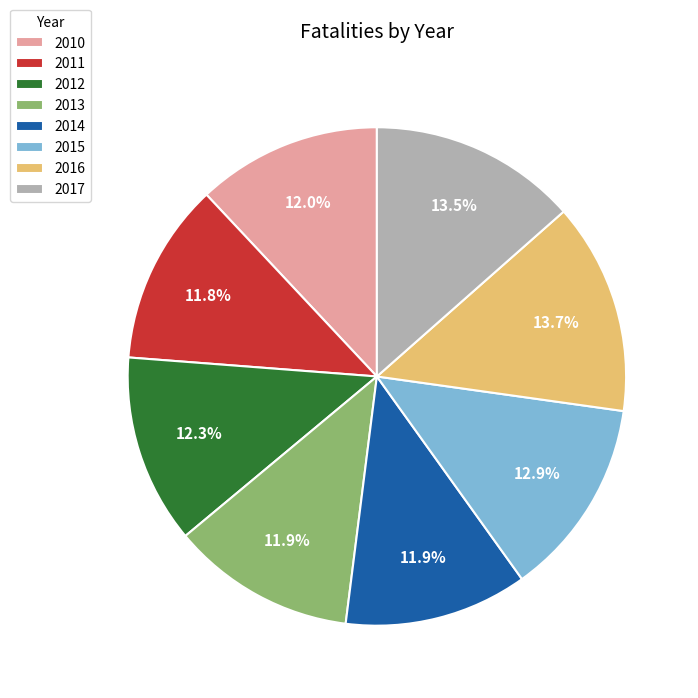

How many segments does this pie chart have?

8